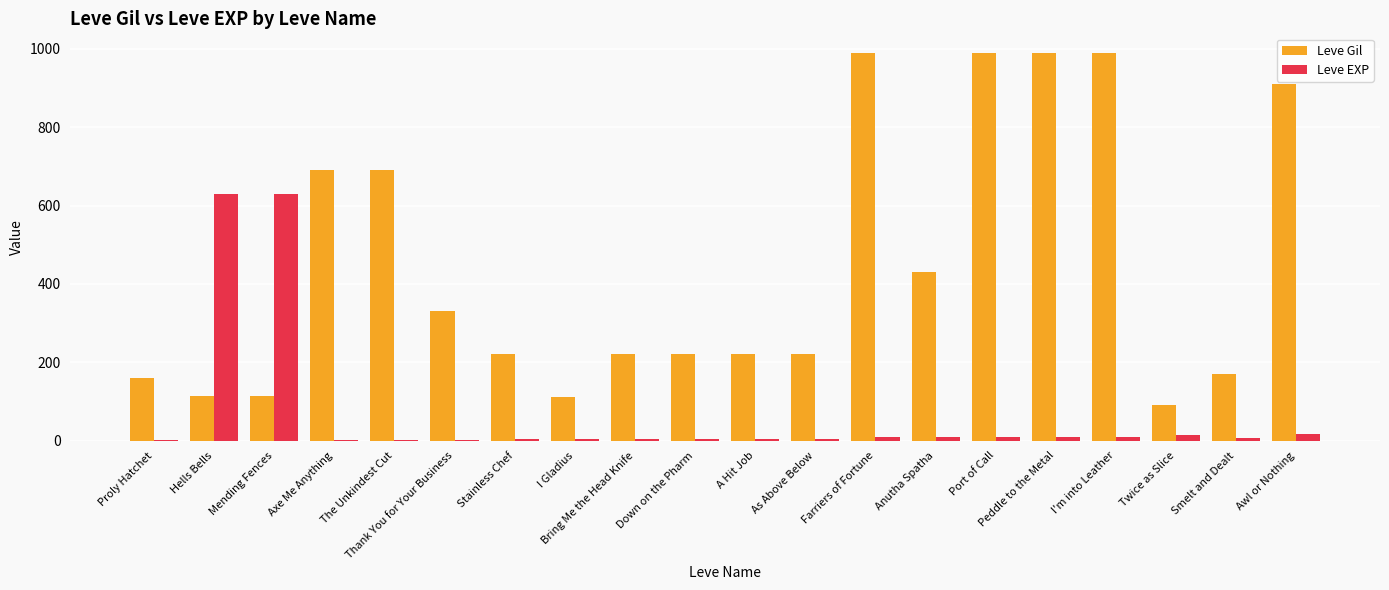

How many categories are shown in the chart?

20